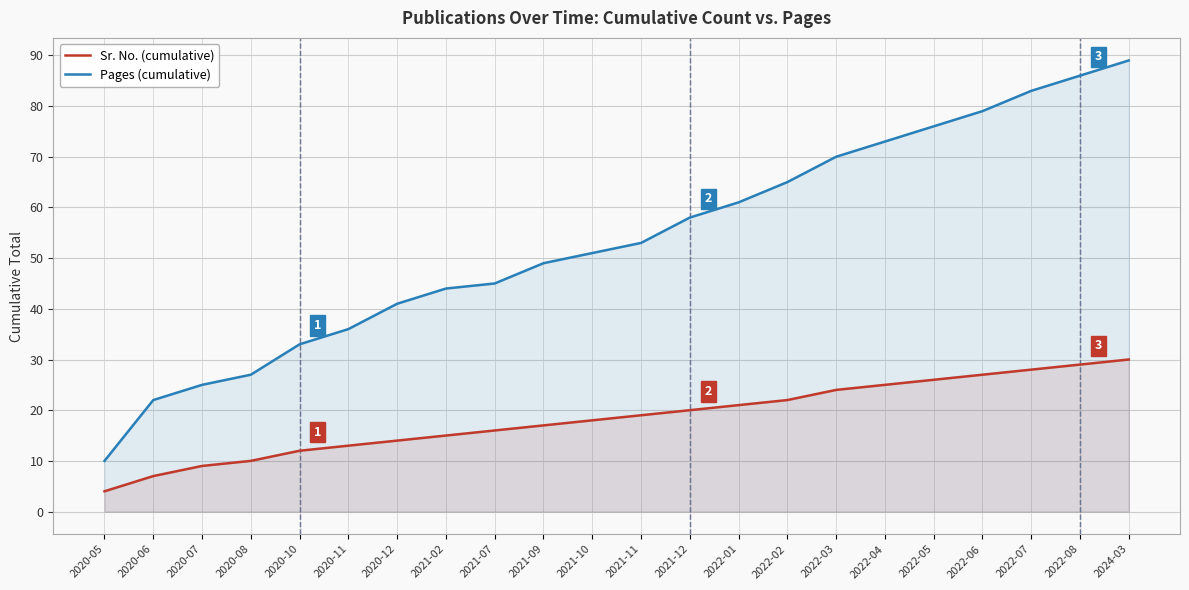

Which category has the highest value across all series?

2024-03